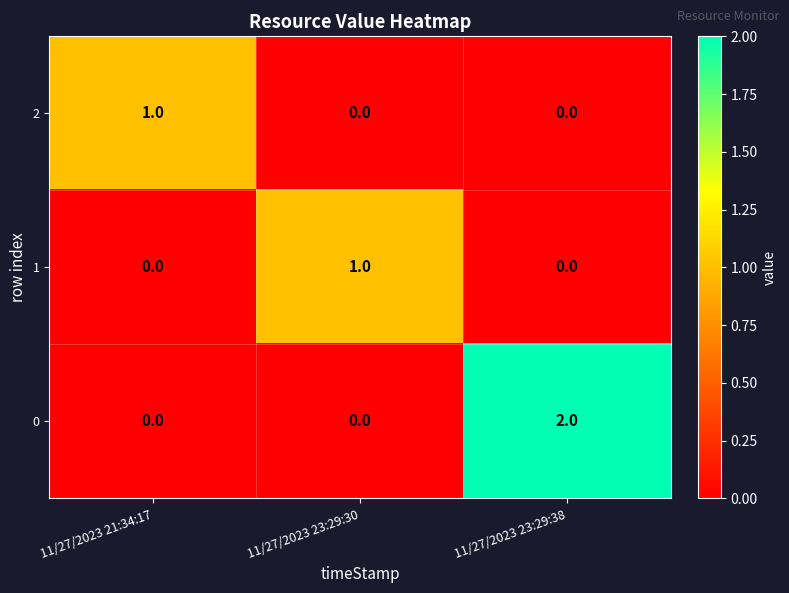

Reading left to right, extract all data points from this chart.

2: 1	0	0
1: 0	1	0
0: 0	0	2